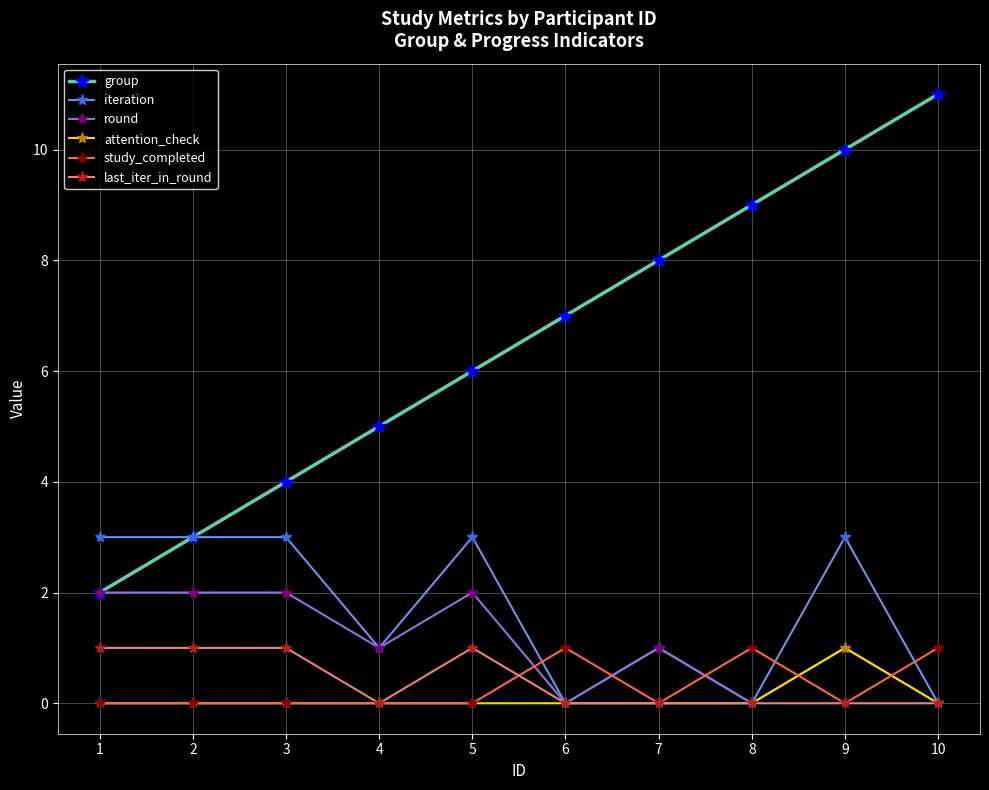

What is the highest value of the last_iter_in_round series?

1